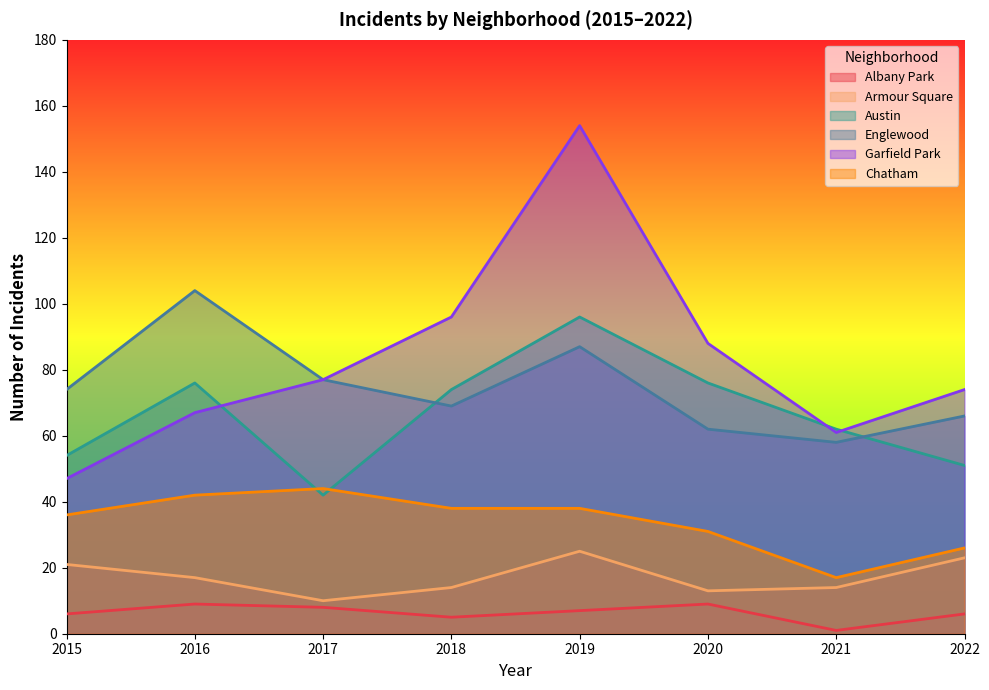

True or false: Englewood and Albany Park intersect in this chart.

False